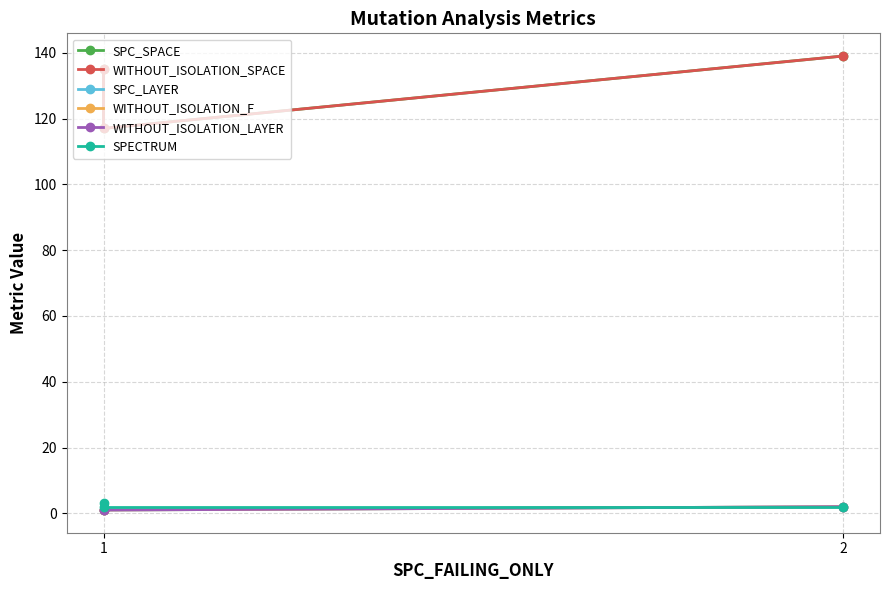

Where does the SPC_SPACE series first go above 135?

2